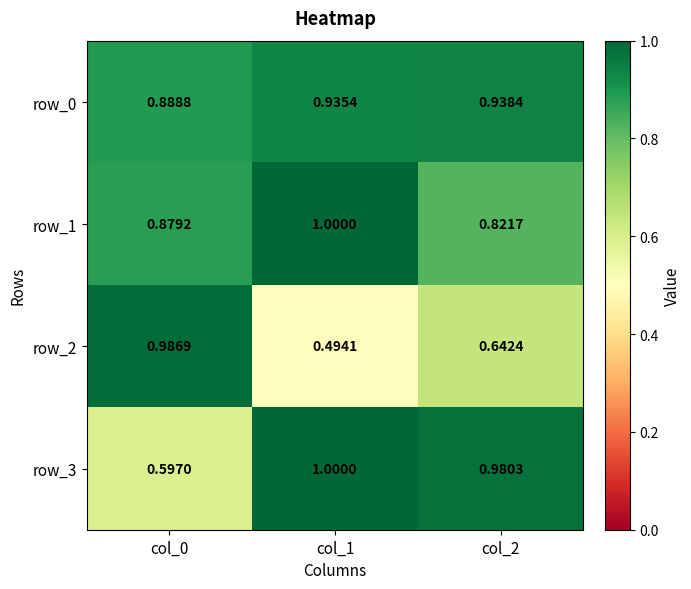

Is the value of row_3 at col_1 greater than the value of row_0 at col_2?

Yes